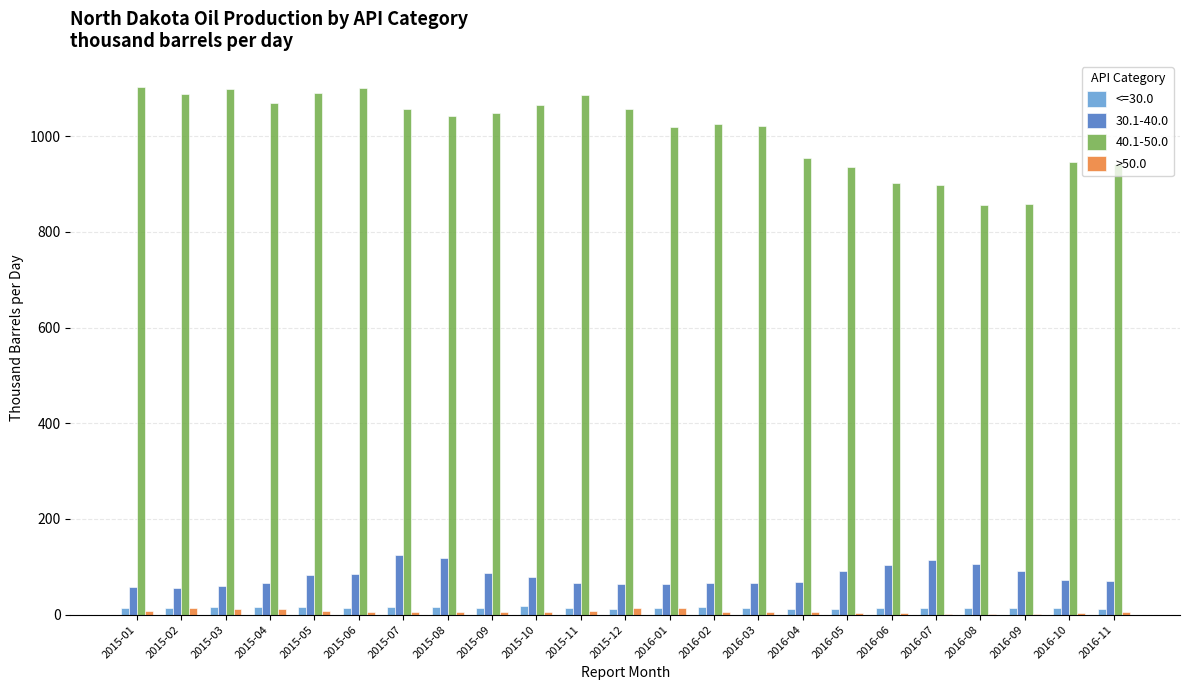

The value of 40.1-50.0 at 2015-11 is 549. True or false?

False